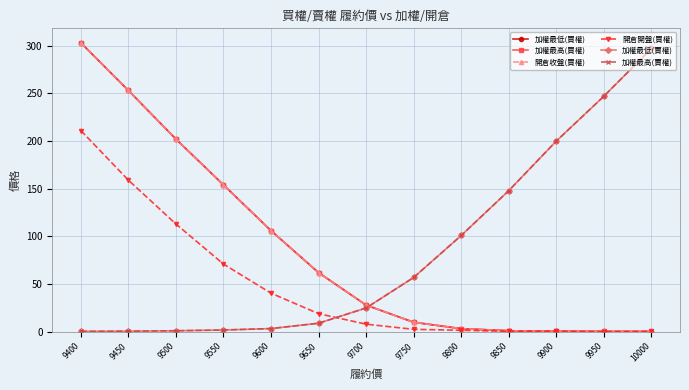

What is the sum of all 開倉收盤(買權) values?

1123.6